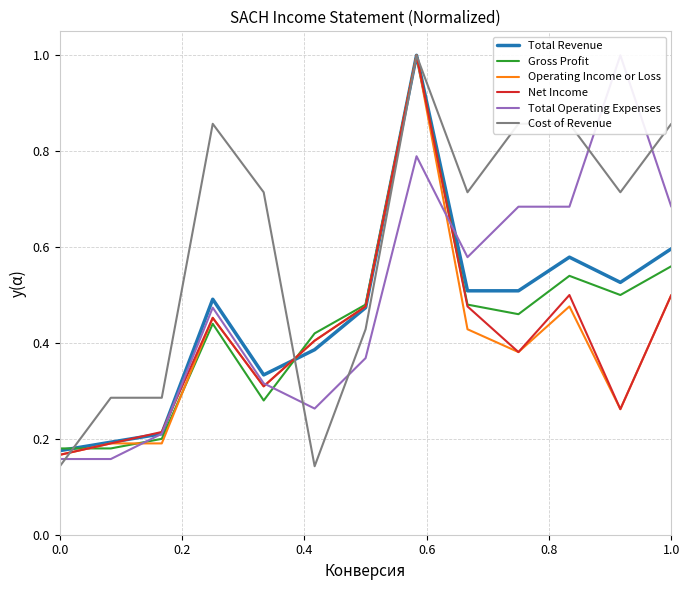

What is the difference between the maximum and minimum values in the Gross Profit series?

0.8